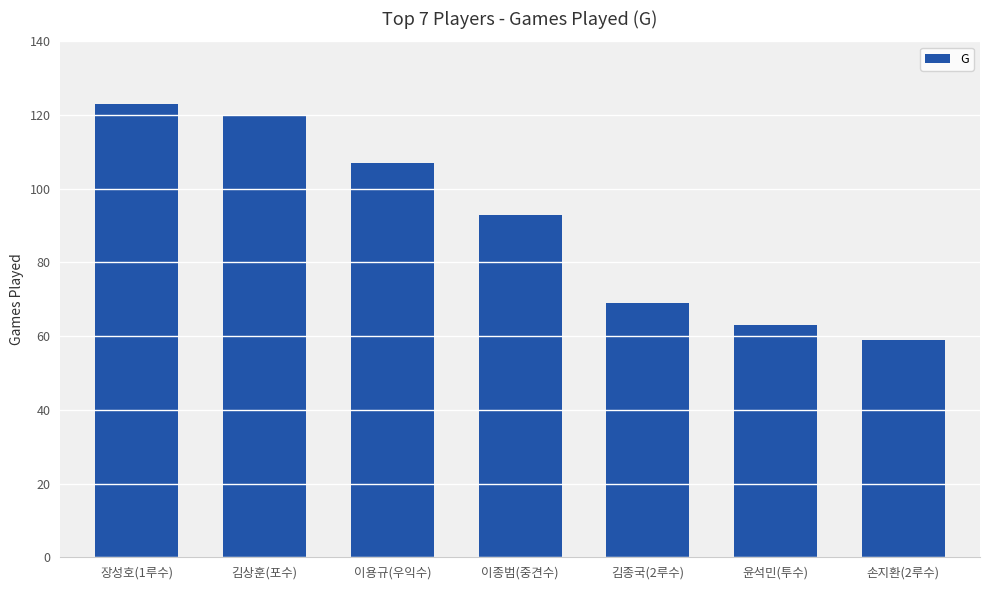

At which label is the value closest to 91?

이종범(중견수)